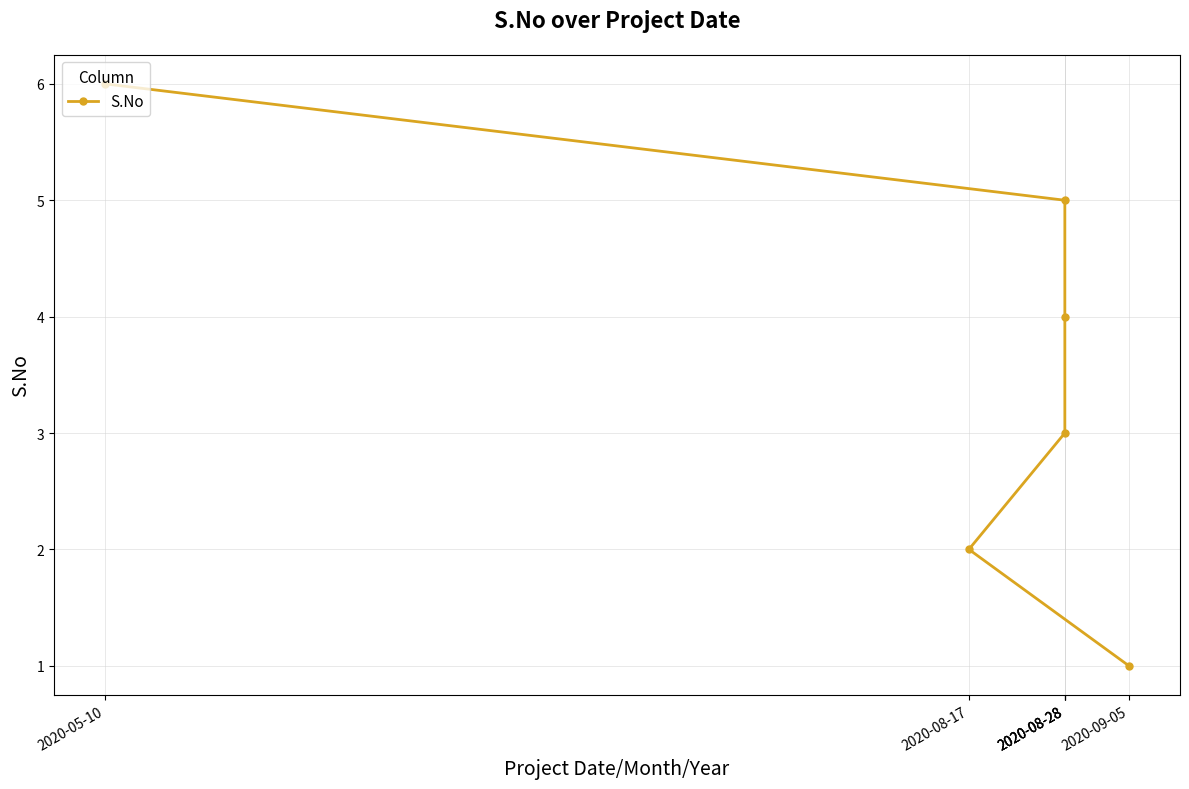

At which category does the chart reach its minimum across all series?

2020-09-05